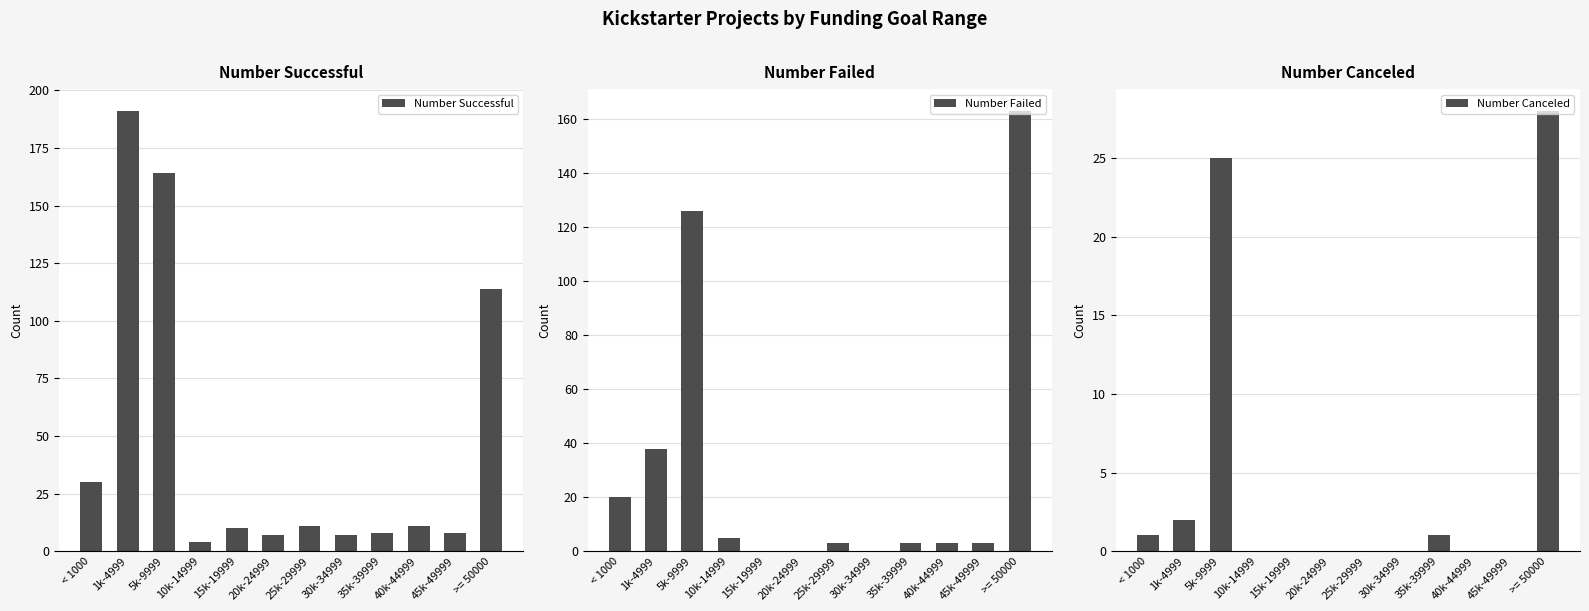

How many data points in Number Failed are less than 3?

3